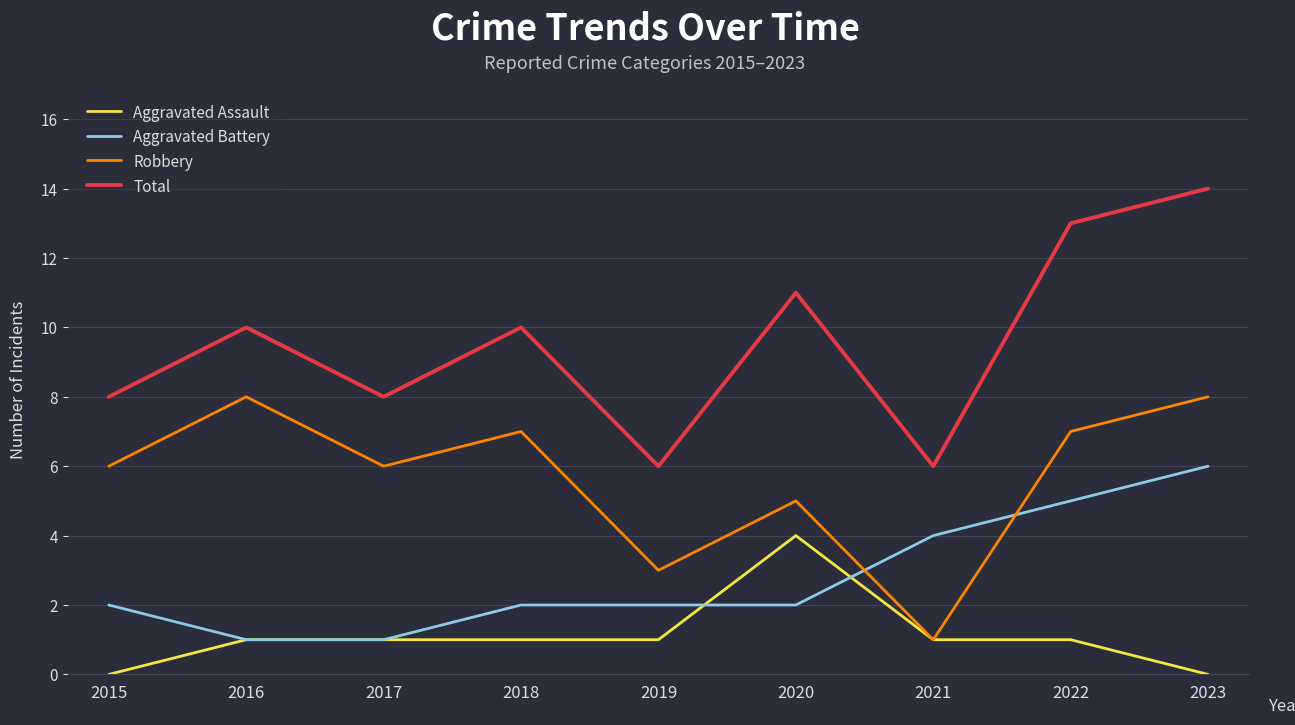

What value does the Robbery series have at 2021?

1